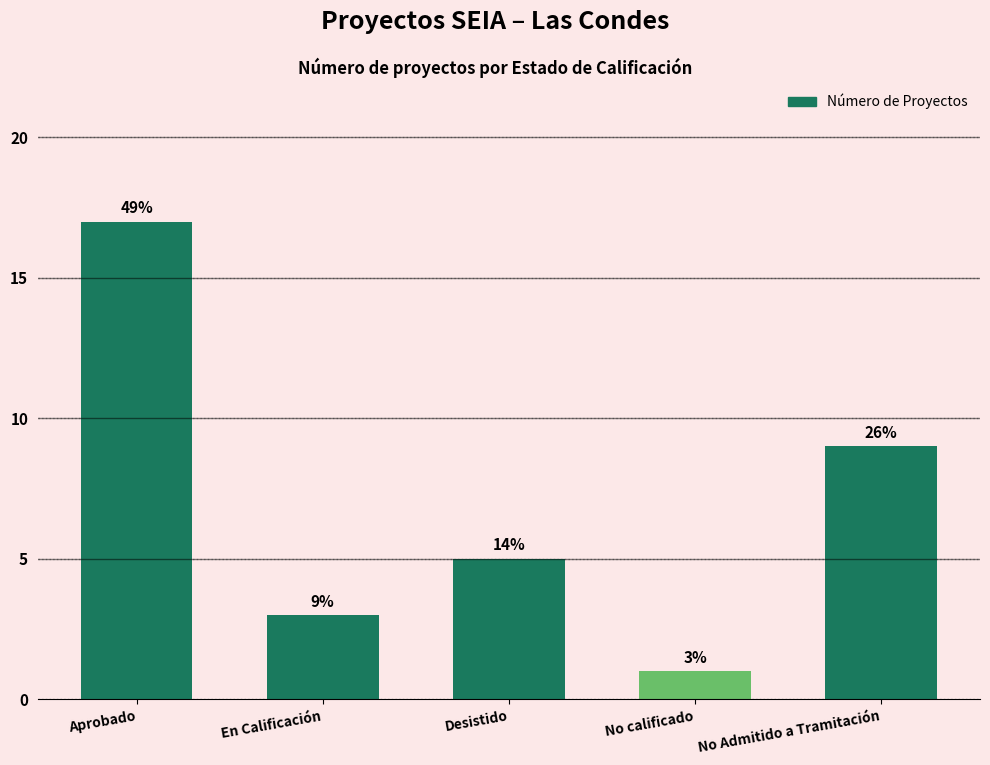

Reading left to right, what are all the values shown in this chart?

17	3	5	1	9